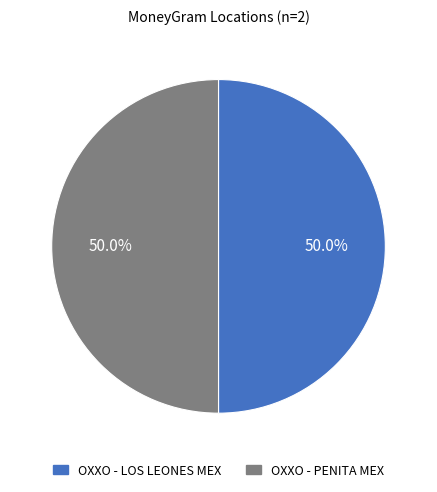

To the nearest percent, what portion does OXXO - LOS LEONES MEX represent?

50%